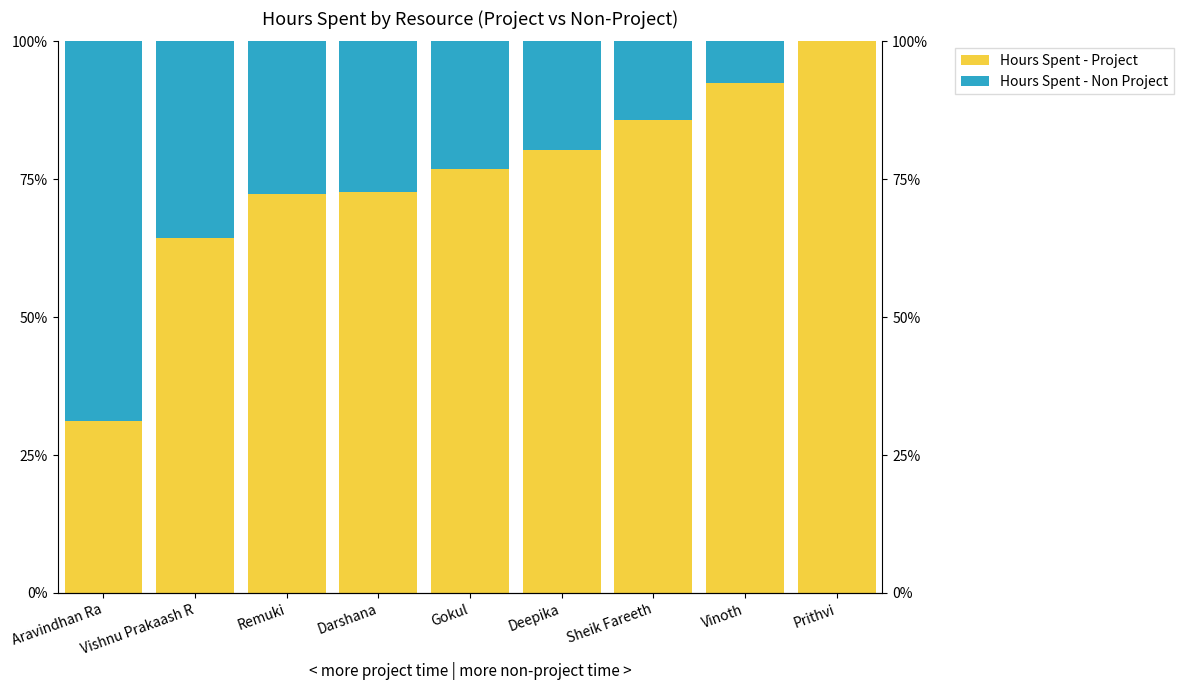

Is the value of Hours Spent - Project at Vinoth greater than the value of Hours Spent - Non Project at Sheik Fareeth?

Yes